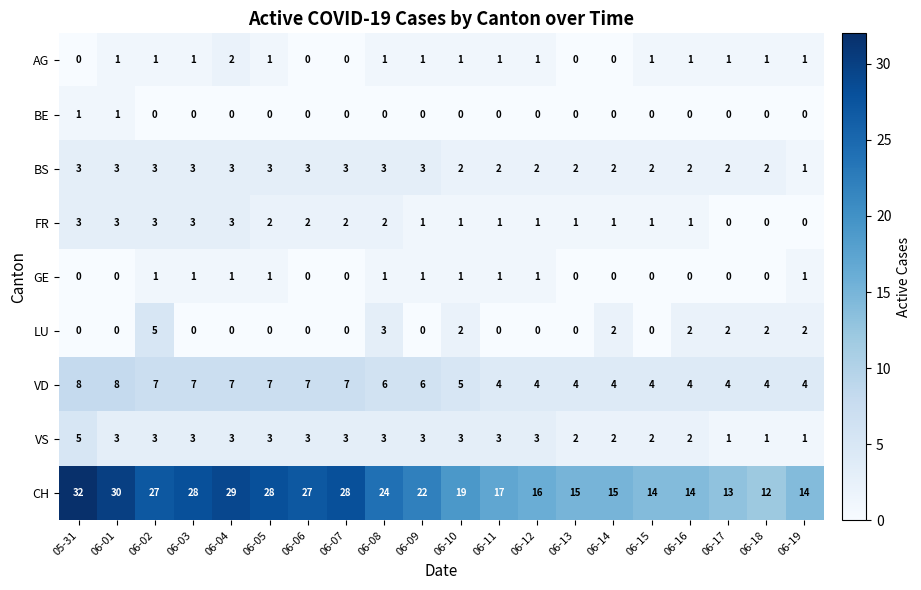

What value does the VD series have at 06-10?

5